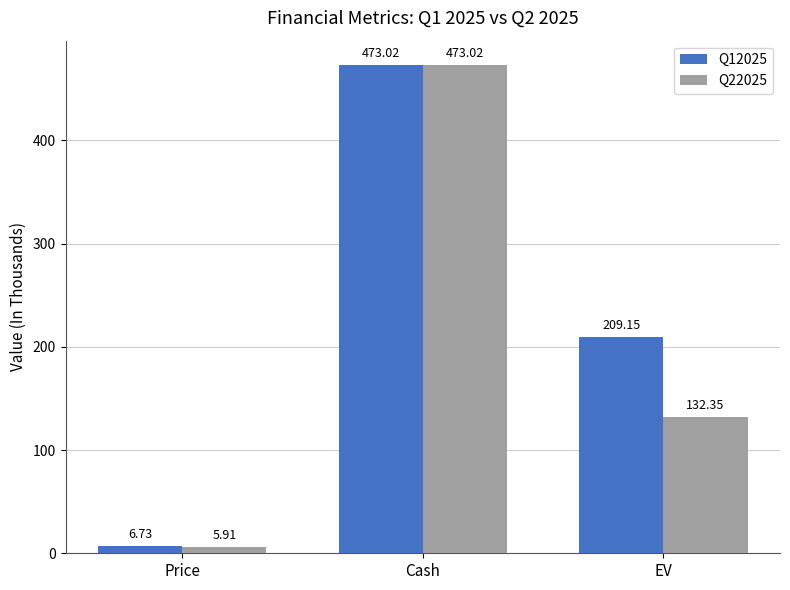

What is the difference between the maximum and minimum values in the Q12025 series?

466.3